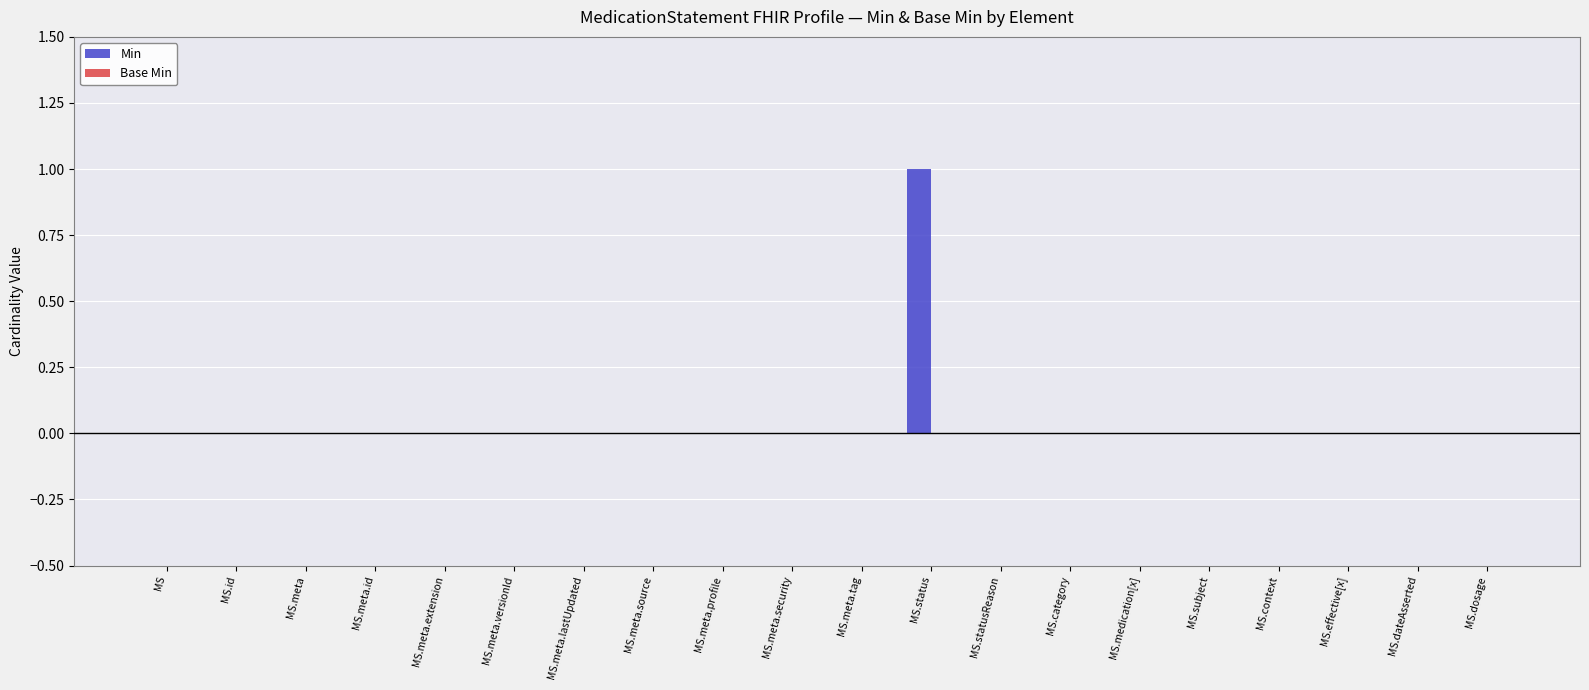

Reading left to right, transcribe all the data shown in this chart.

MS=0	MS.id=0	MS.meta=0	MS.meta.id=0	MS.meta.extension=0	MS.meta.versionId=0	MS.meta.lastUpdated=0	MS.meta.source=0	MS.meta.profile=0	MS.meta.security=0	MS.meta.tag=0	MS.status=1	MS.statusReason=0	MS.category=0	MS.medication[x]=0	MS.subject=0	MS.context=0	MS.effective[x]=0	MS.dateAsserted=0	MS.dosage=0